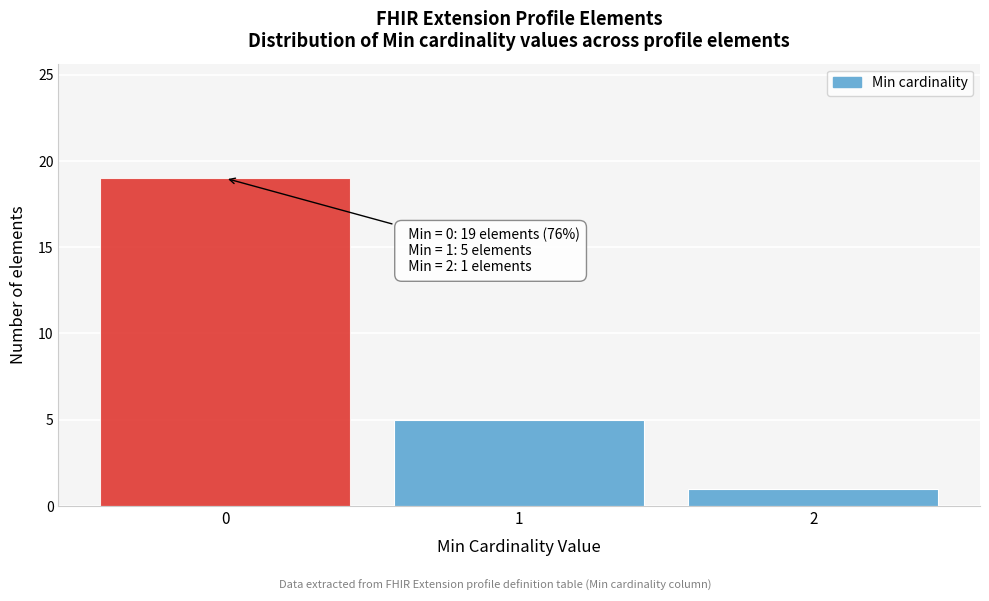

Reading right to left, extract all data points from this chart.

1	5	19